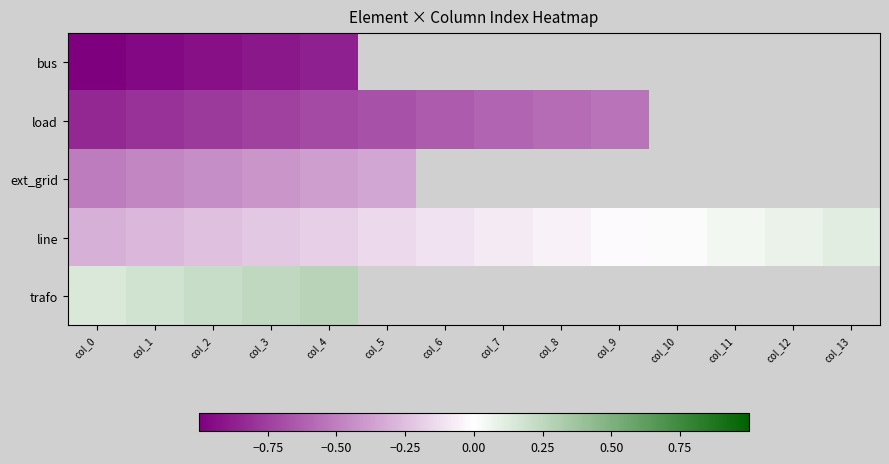

What is the sum of the line values at col_11 and col_2?

-0.2